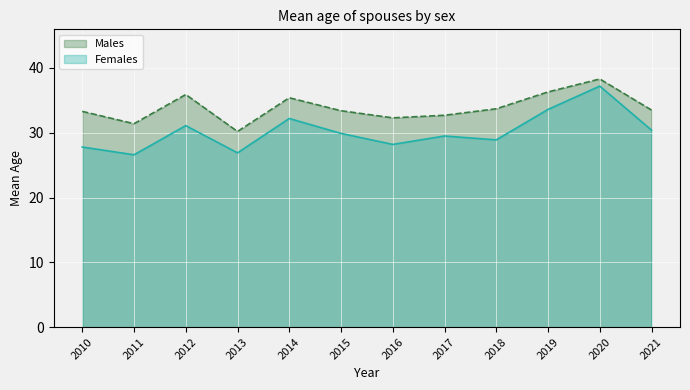

How many data points in Females are above 29?

7